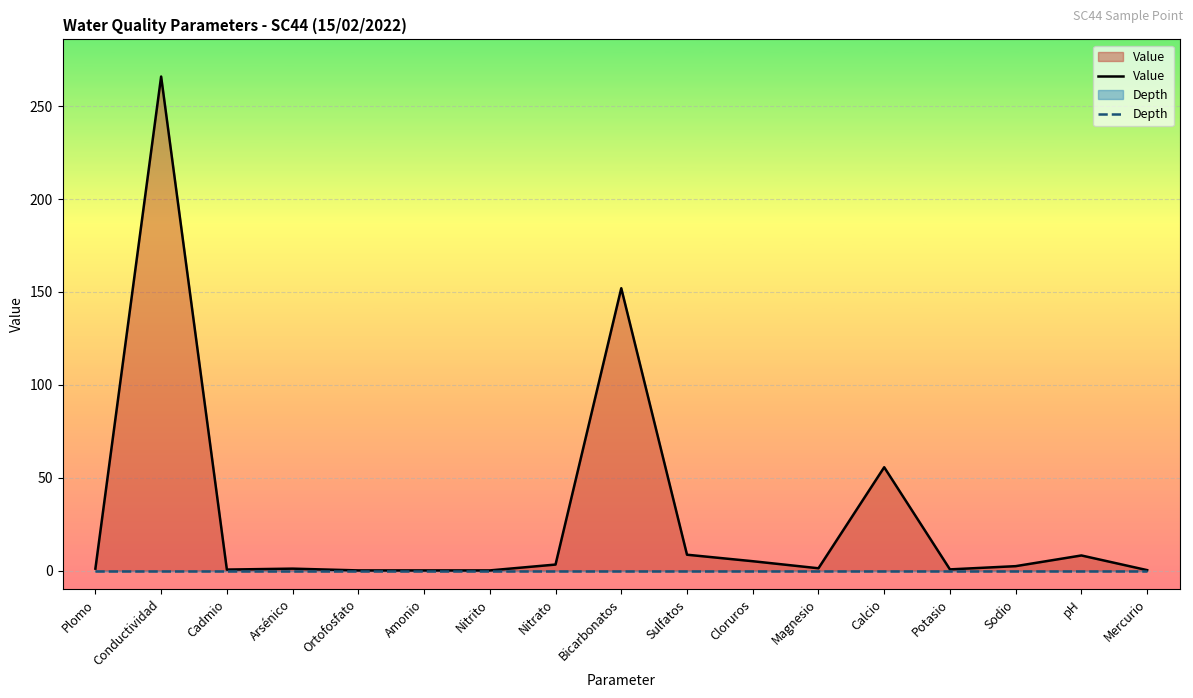

What is the label of the 3rd point from the right?

Sodio